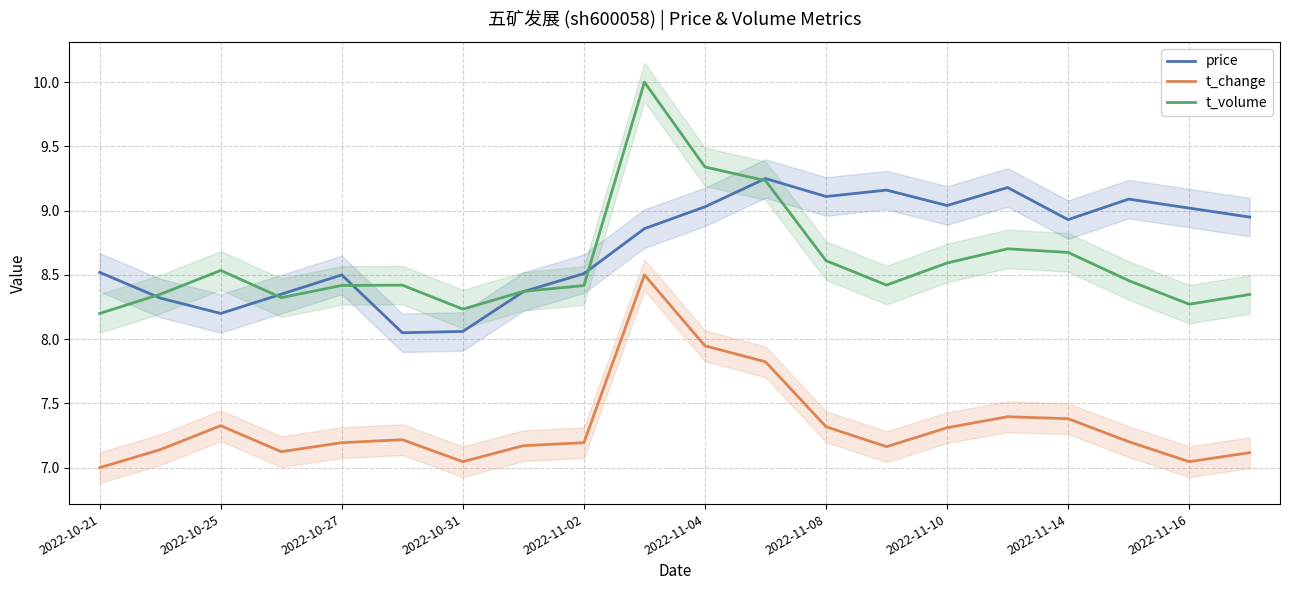

Which series has the widest spread of values?

t_volume